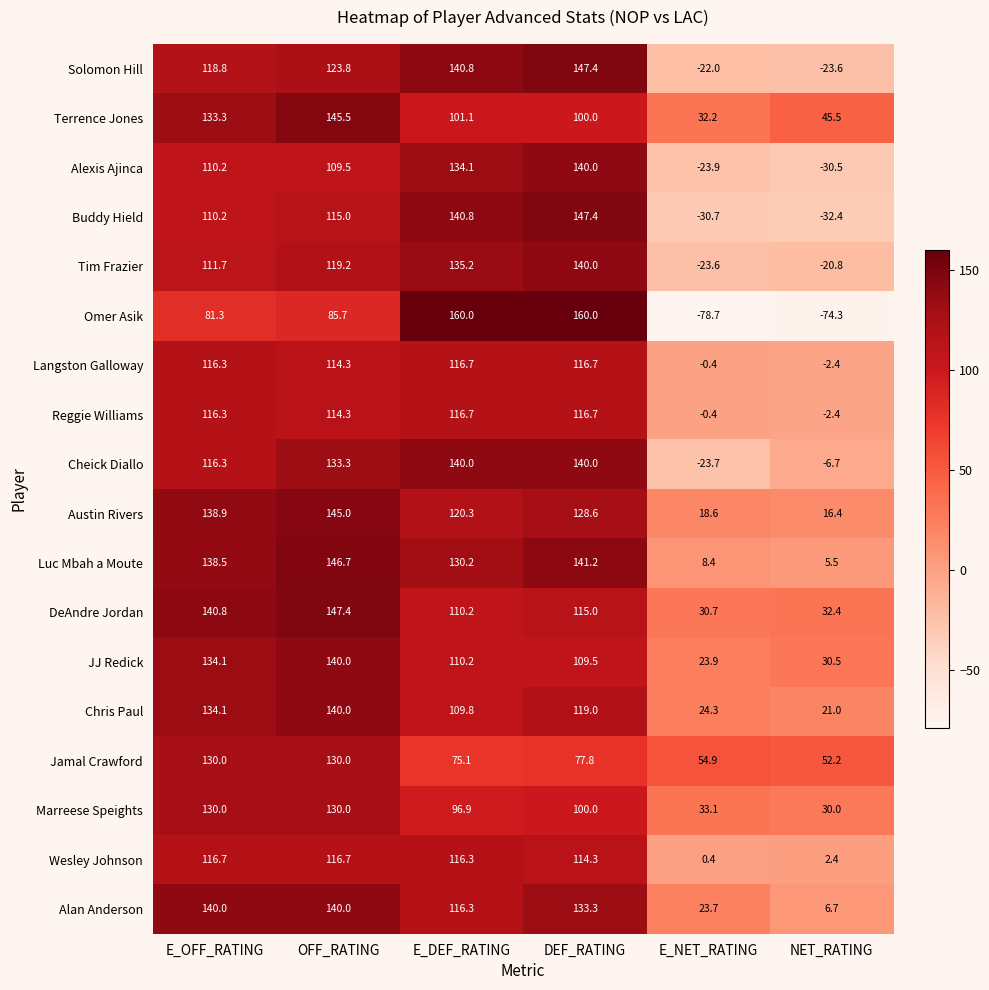

Count the number of data series in this chart.

18